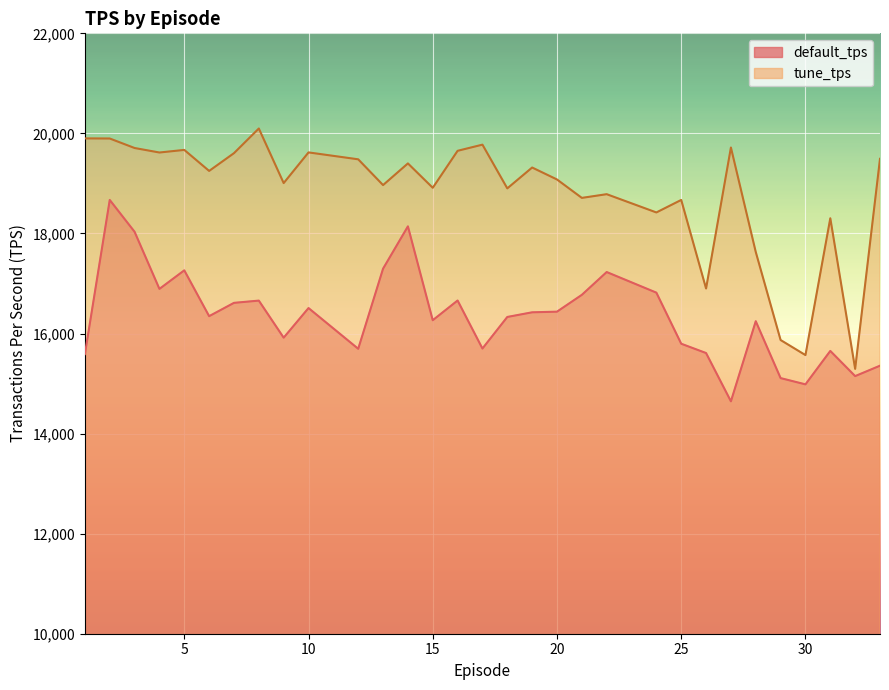

Reading left to right, list all the values displayed in this chart.

default_tps: 1=15589	2=18670	3=18033	4=16892	5=17263	6=16347	7=16613	8=16658	9=15917	10=16509	12=15695	13=17296	14=18142	15=16266	16=16660	17=15700	18=16331	19=16424	20=16437	21=16773	22=17229	24=16817	25=15796	26=15610	27=14645	28=16246	29=15109	30=14984	31=15652	32=15149	33=15357
tune_tps: 1=19900	2=19898	3=19708	4=19618	5=19670	6=19250	7=19605	8=20098	9=19007	10=19620	12=19482	13=18967	14=19400	15=18913	16=19652	17=19775	18=18901	19=19318	20=19079	21=18711	22=18785	24=18420	25=18670	26=16900	27=19718	28=17630	29=15870	30=15569	31=18304	32=15294	33=19492